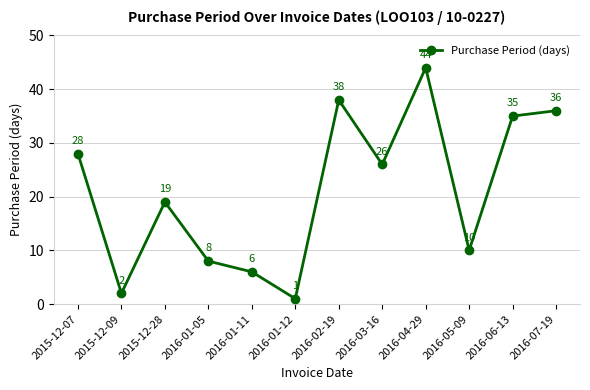

How many values are below 26?

6